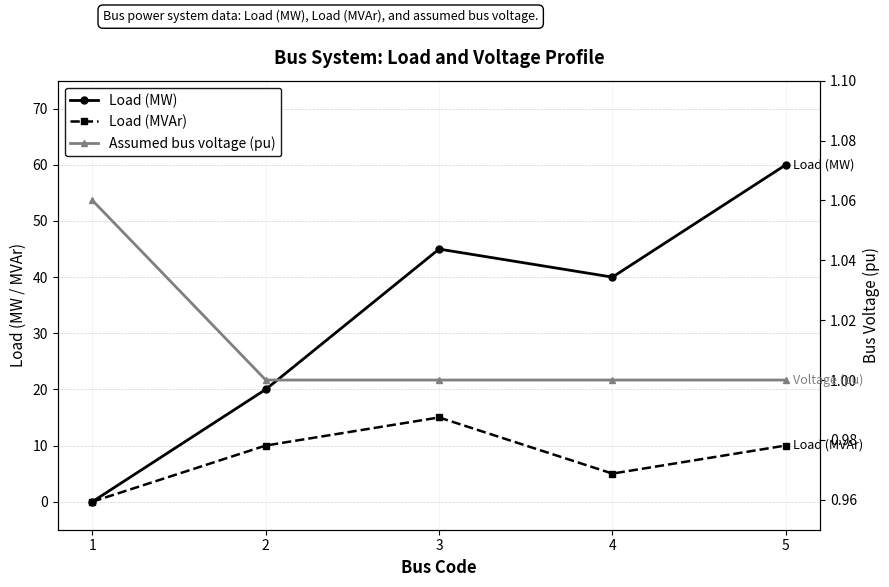

At 1, list the series in order from smallest to largest.

Load (MW), Load (MVAr), Assumed bus voltage (pu)